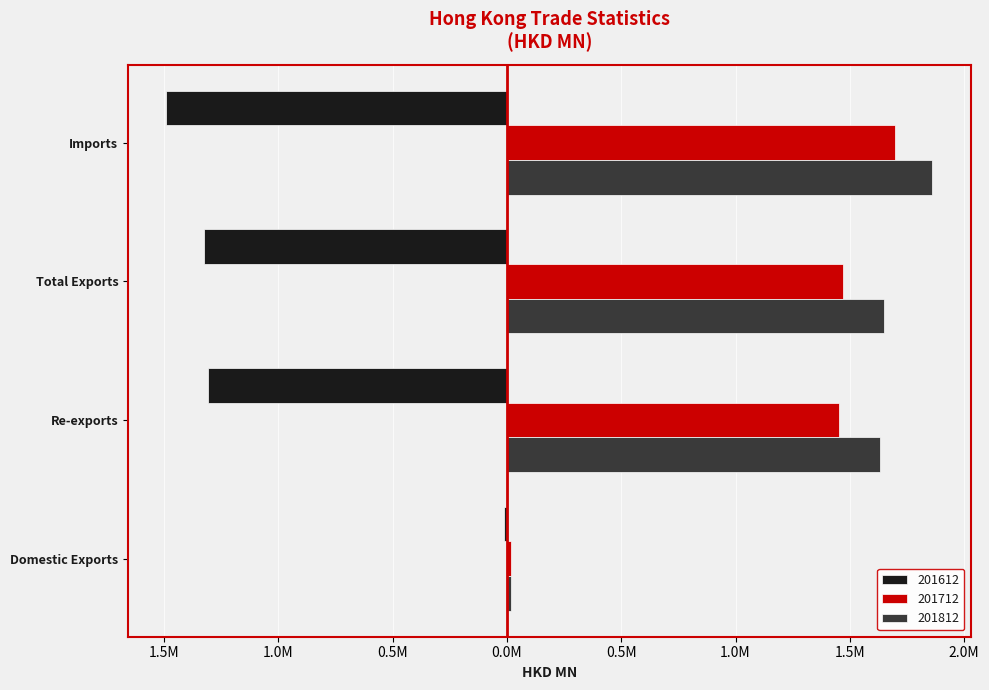

What is the label of the 3rd bar from the right?

Re-exports